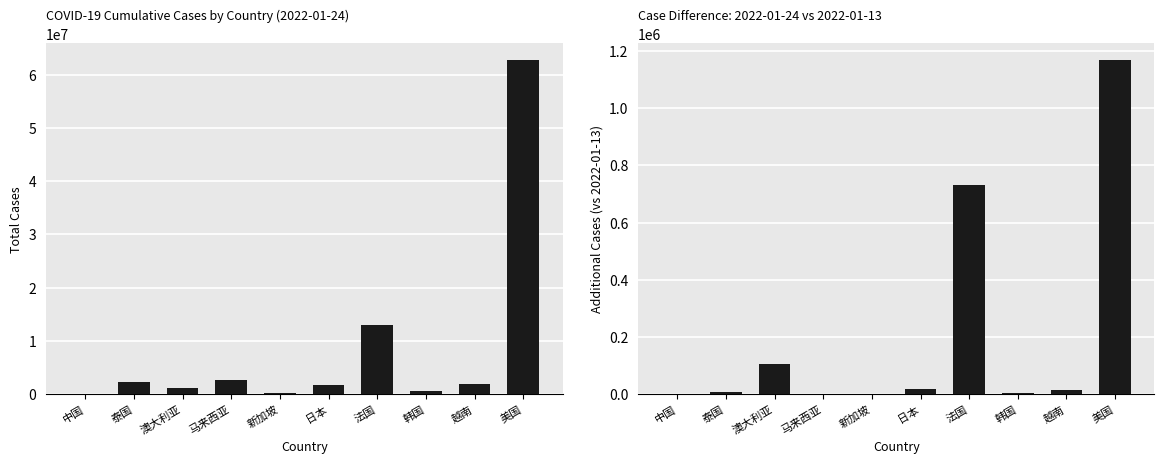

List the labels in order of casetotal_2022_01_13 value, smallest first.

中国, 新加坡, 马来西亚, 韩国, 泰国, 越南, 日本, 澳大利亚, 法国, 美国